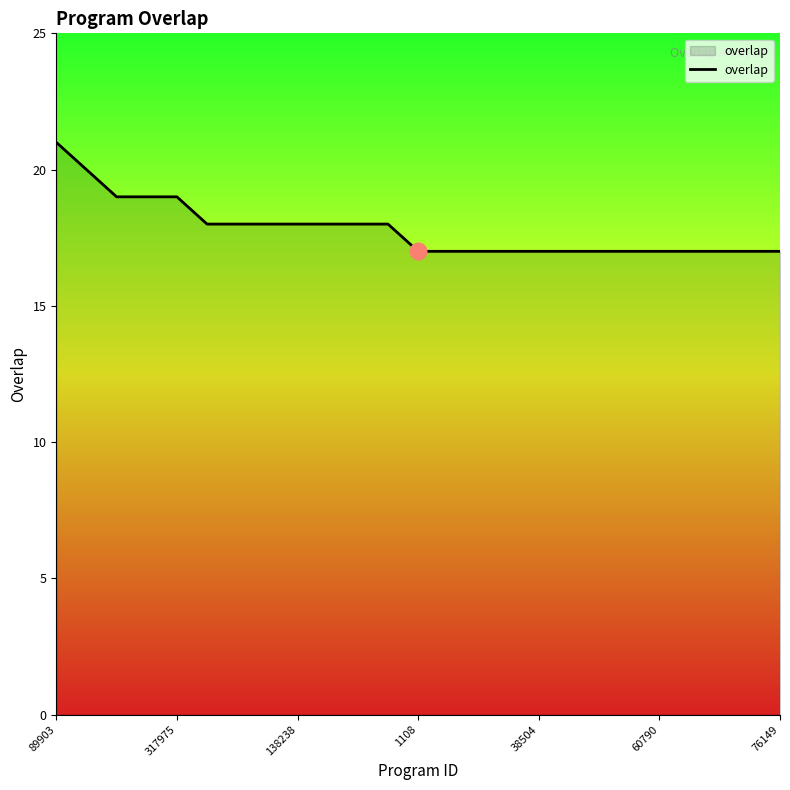

What is the smallest value displayed?

17